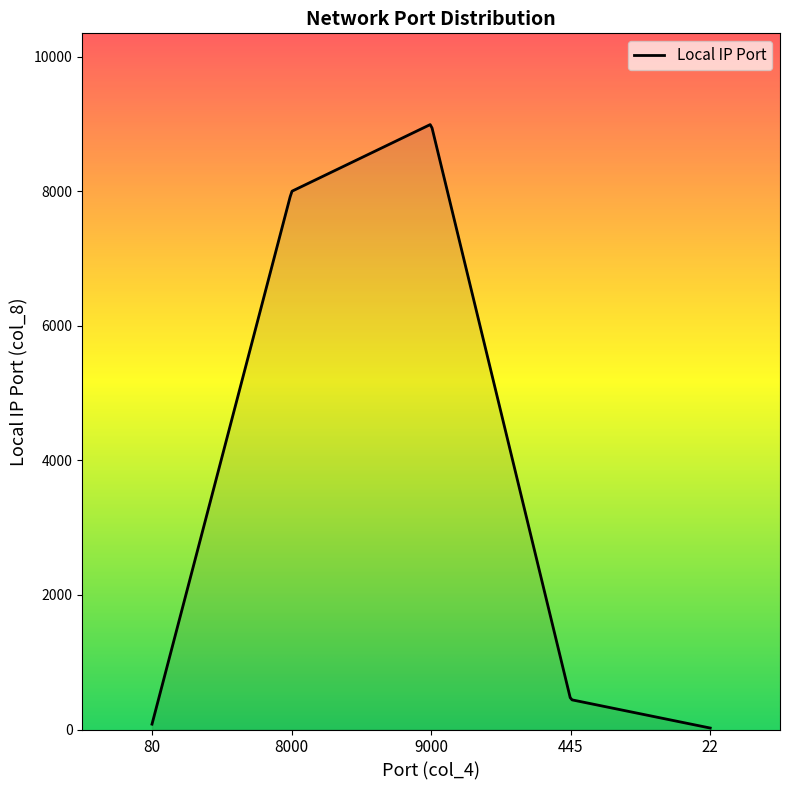

What is the average value?

4359.5